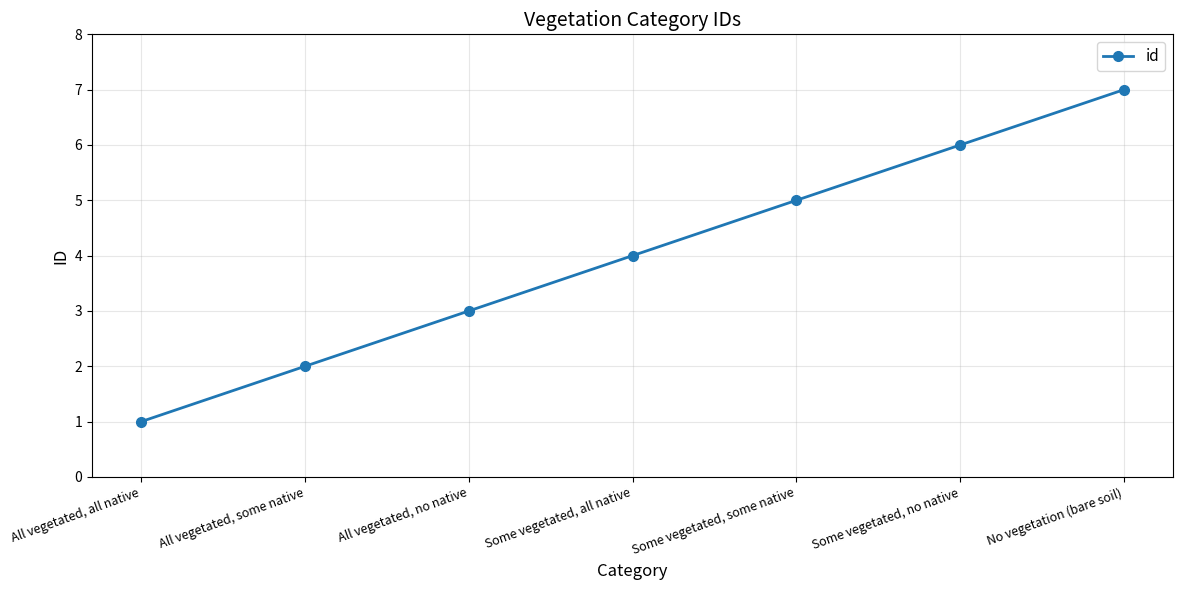

What is the difference between the values at All vegetated, all native and No vegetation (bare soil)?

6